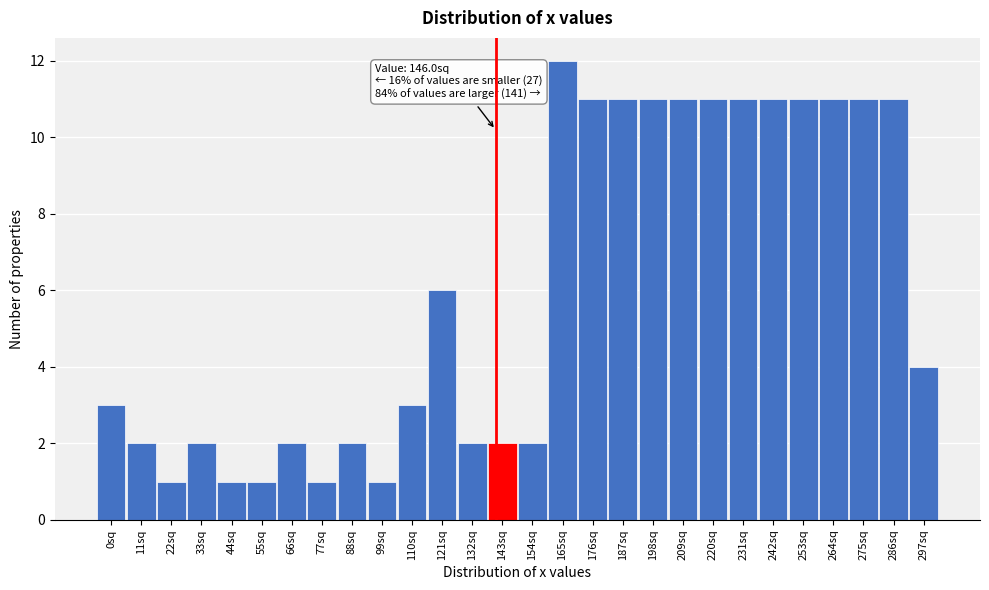

Reading left to right, what are all the values shown in this chart?

0sq=3	11sq=2	22sq=1	33sq=2	44sq=1	55sq=1	66sq=2	77sq=1	88sq=2	99sq=1	110sq=3	121sq=6	132sq=2	143sq=2	154sq=2	165sq=12	176sq=11	187sq=11	198sq=11	209sq=11	220sq=11	231sq=11	242sq=11	253sq=11	264sq=11	275sq=11	286sq=11	297sq=4